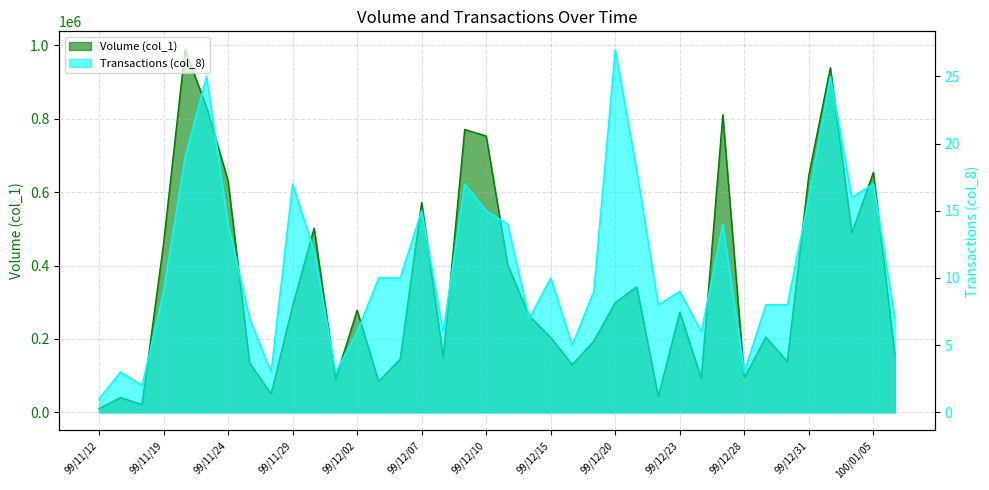

What is the difference between the maximum and minimum values in the Transactions (col_8) series?

26